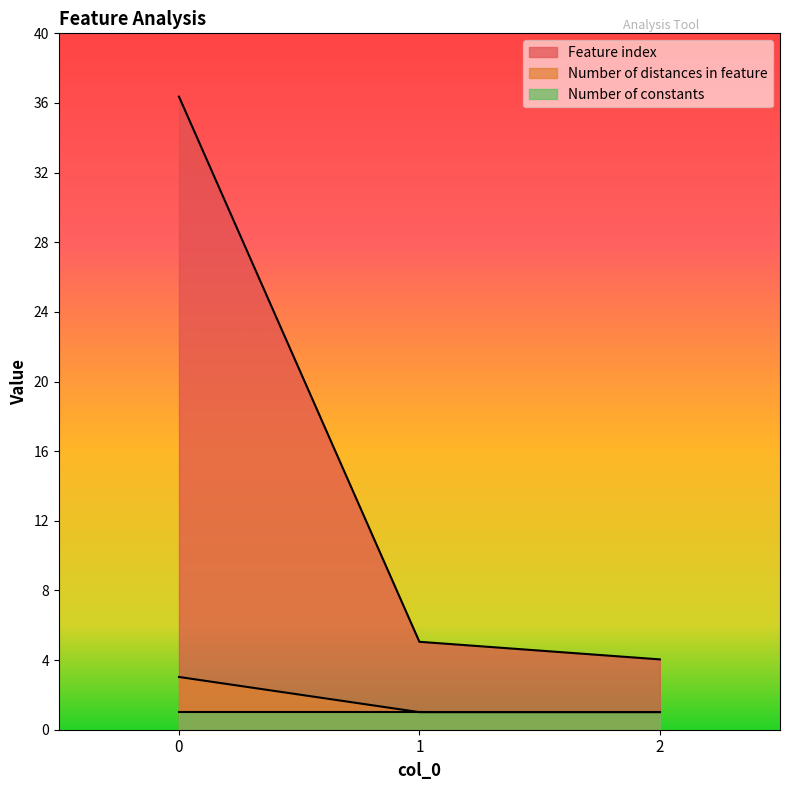

The value of Feature index at 1 is 2. True or false?

False